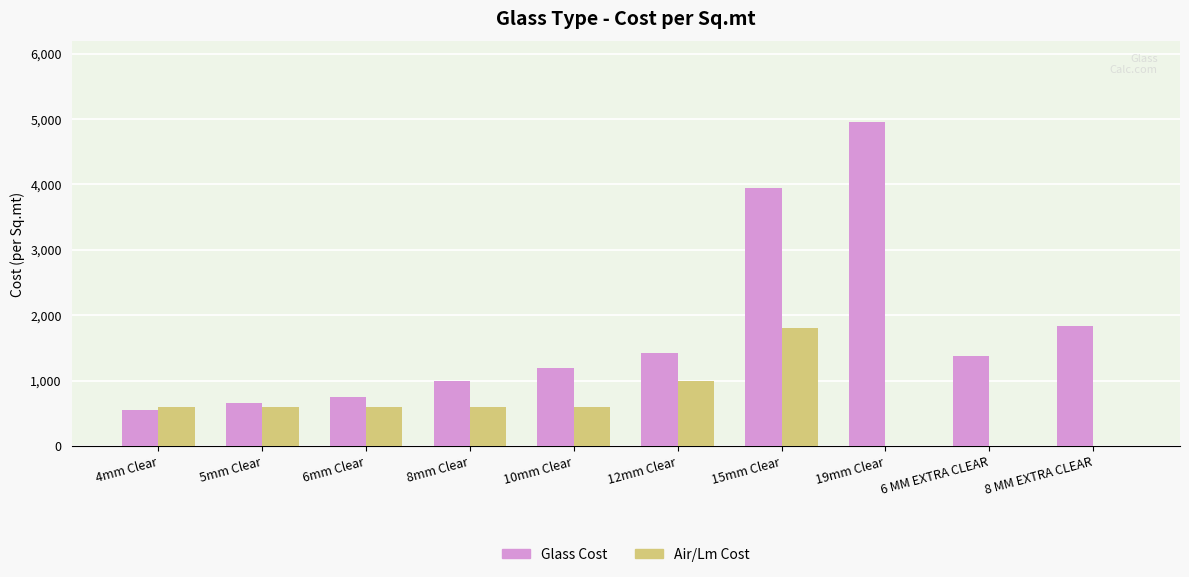

What are all the series names shown in the legend?

Glass Cost, Air/Lm Cost